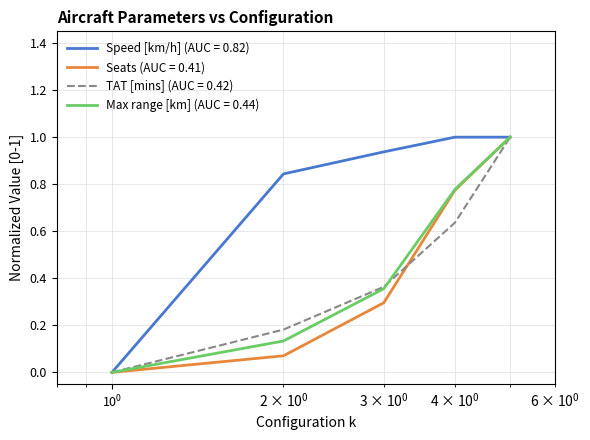

What is the highest value of the TAT [mins] (AUC = 0.42) series?

1.0